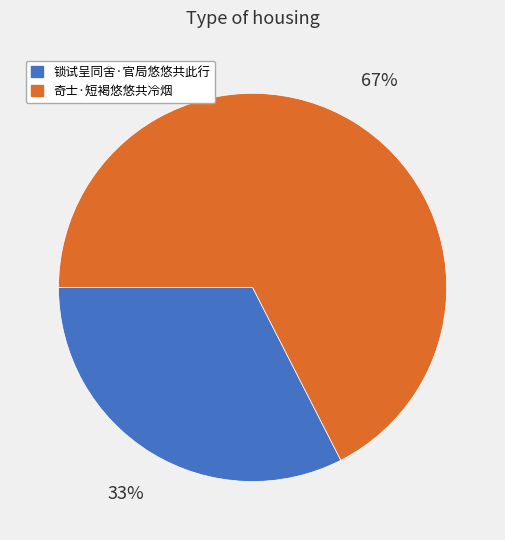

The 奇士·短褐悠悠共冷烟 slice represents 67% of the pie. True or false?

True